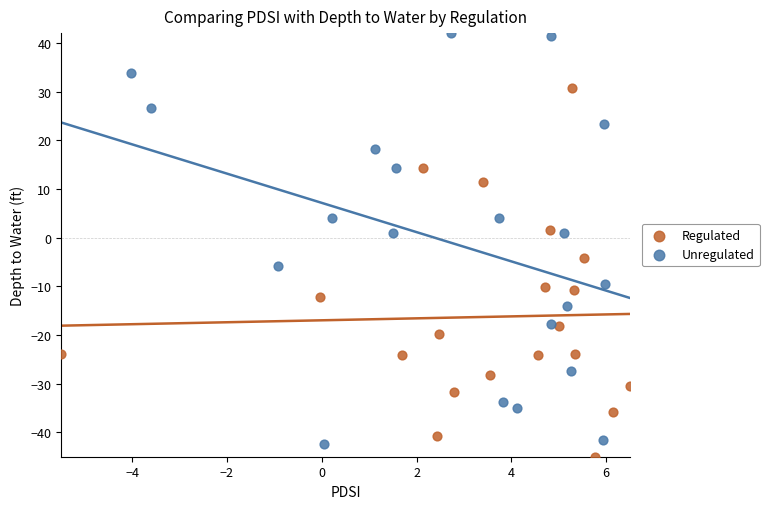

Which series contains the highest Y value?

Unregulated